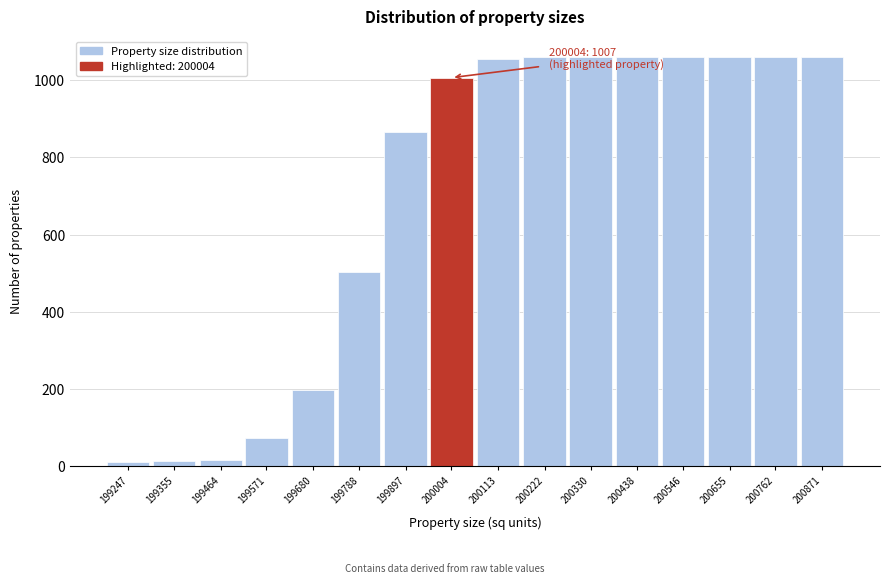

What is the greatest value displayed?

1061